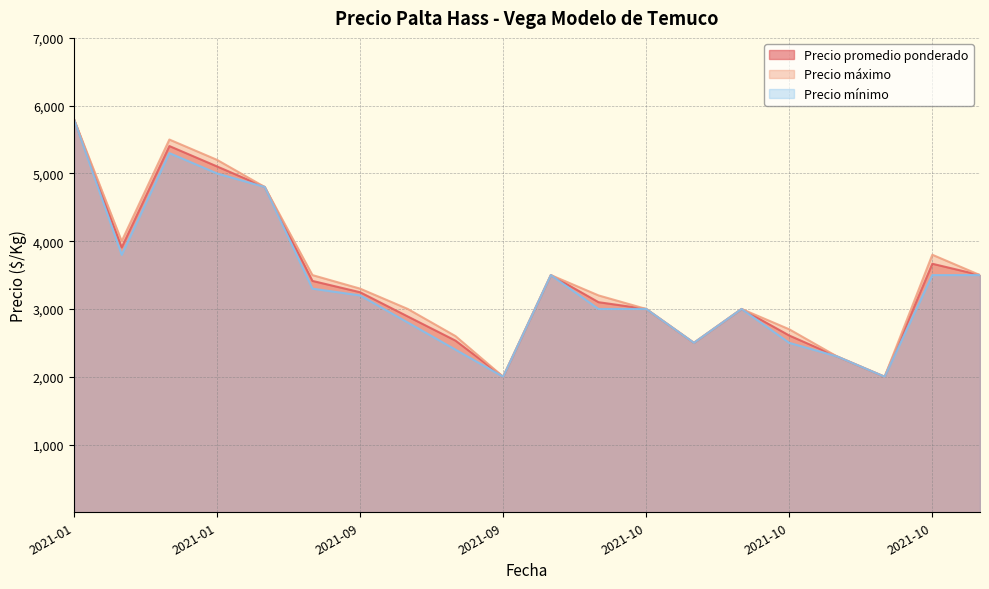

At which category is the sum across all series the highest?

2021-01